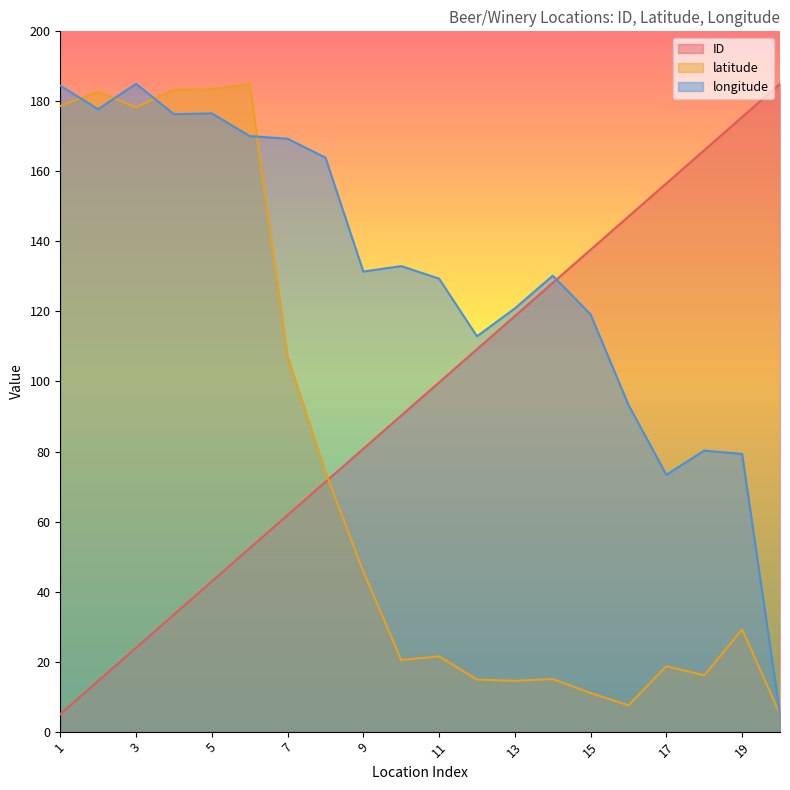

The value of ID at 4 is 33.4. True or false?

True